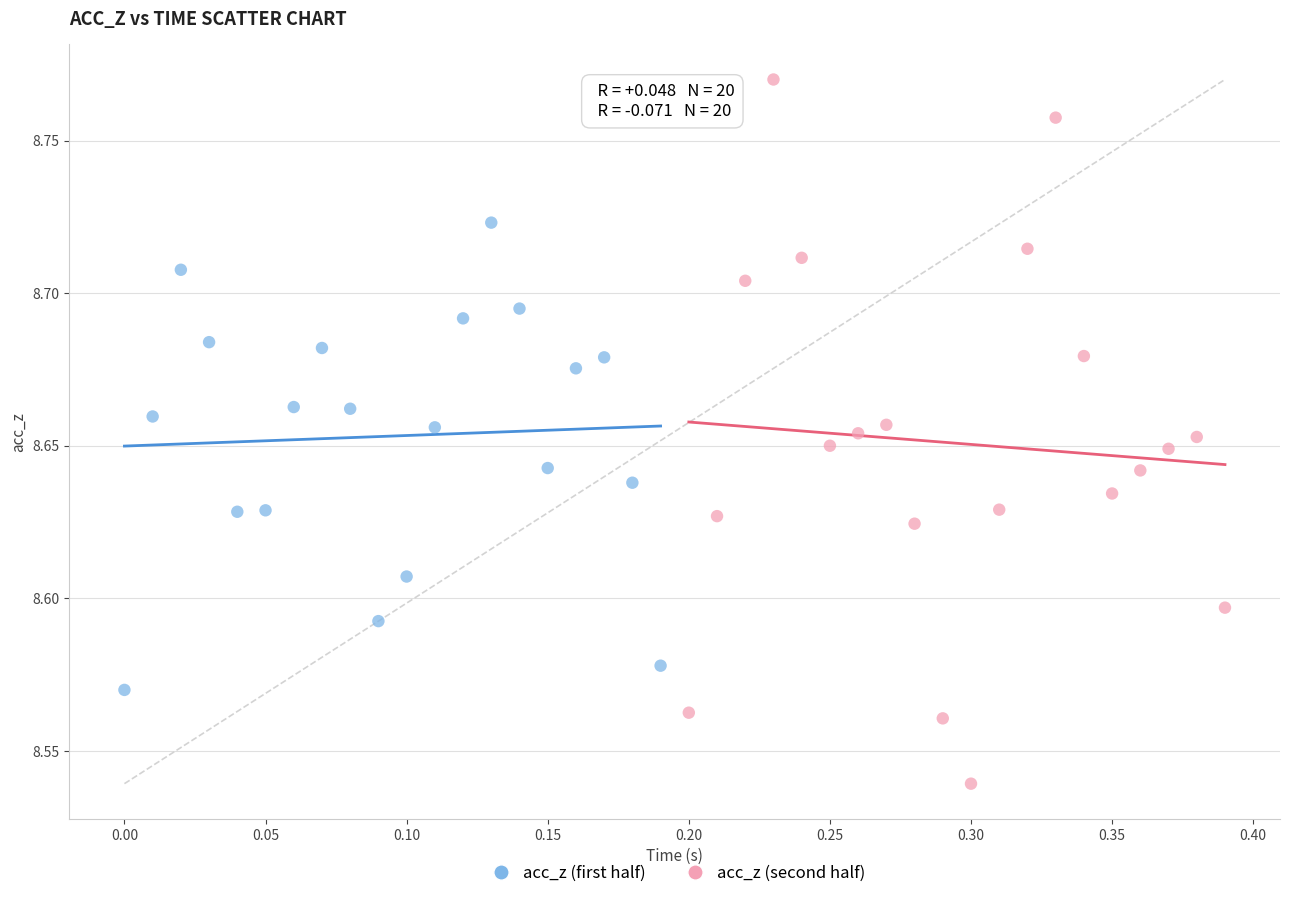

Which series has the largest Y range (max minus min)?

acc_z (second half)